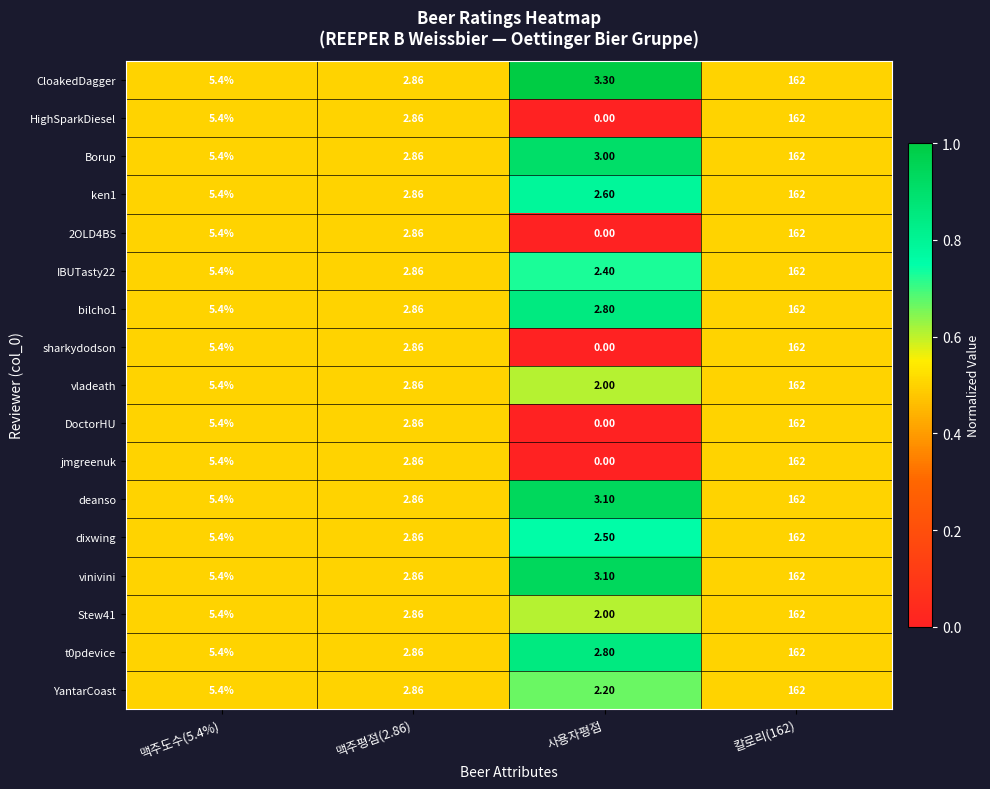

Which series has the largest total across all categories?

CloakedDagger